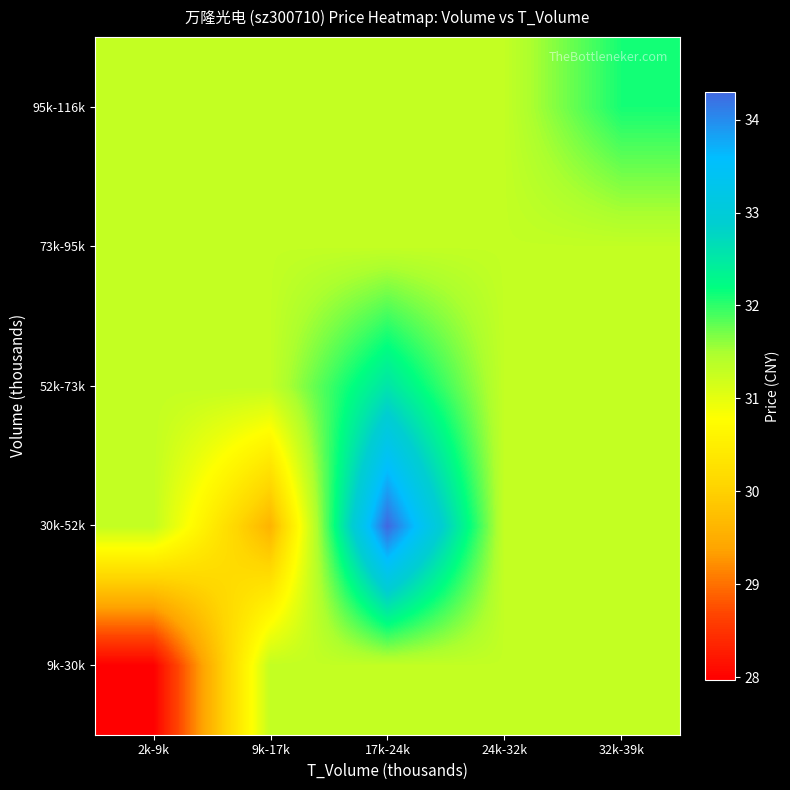

Reading right to left, what are all the values shown in this chart?

9k-30k: 32k-39k=31.3	24k-32k=31.3	17k-24k=31.3	9k-17k=31.3	2k-9k=28.0
30k-52k: 32k-39k=31.3	24k-32k=31.3	17k-24k=34.3	9k-17k=29.6	2k-9k=31.3
52k-73k: 32k-39k=31.3	24k-32k=31.3	17k-24k=32.6	9k-17k=31.3	2k-9k=31.3
73k-95k: 32k-39k=31.3	24k-32k=31.3	17k-24k=31.3	9k-17k=31.3	2k-9k=31.3
95k-116k: 32k-39k=32.1	24k-32k=31.3	17k-24k=31.3	9k-17k=31.3	2k-9k=31.3